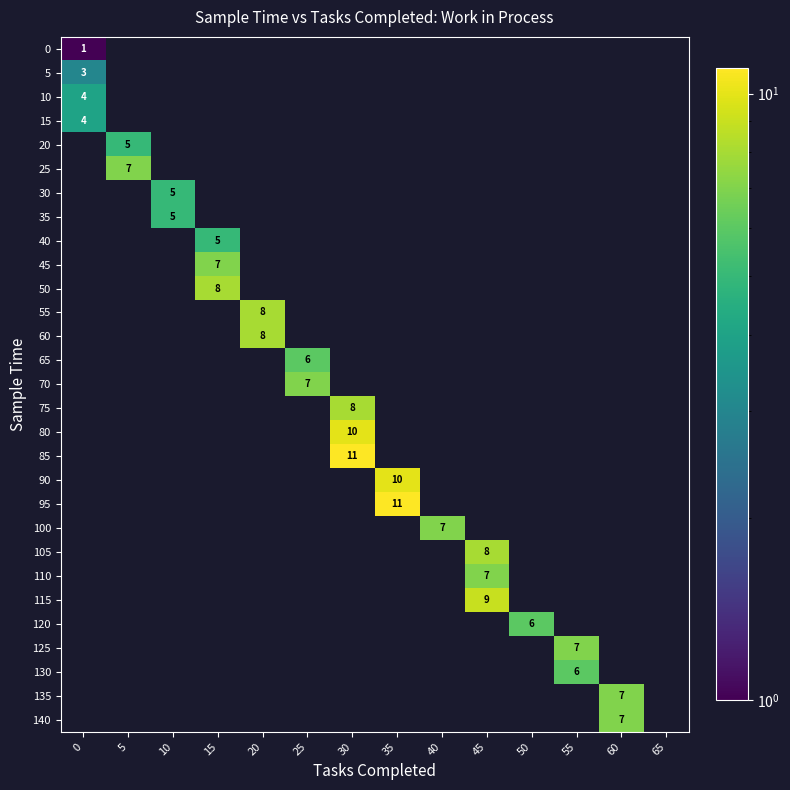

What is the total value across all series at 60?

14